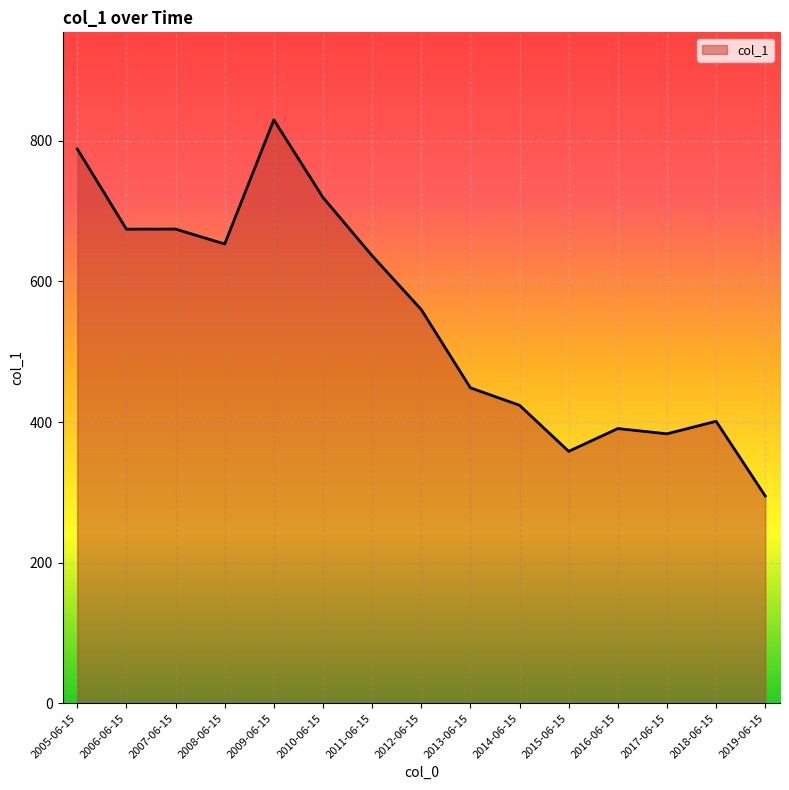

At which label is the value closest to 562?

2012-06-15